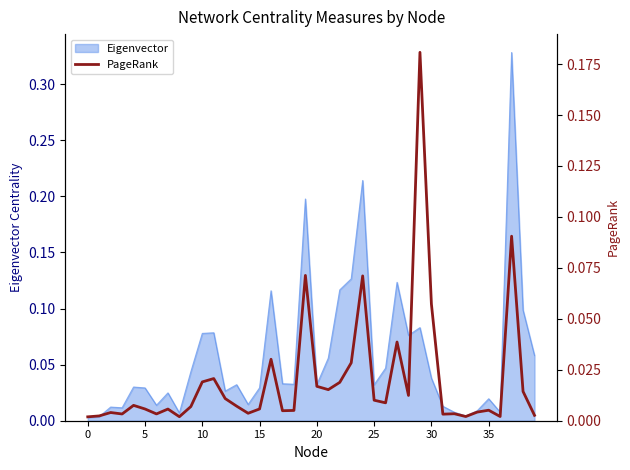

How many points are lower than both their immediate neighbors (excluding endpoints)?

11